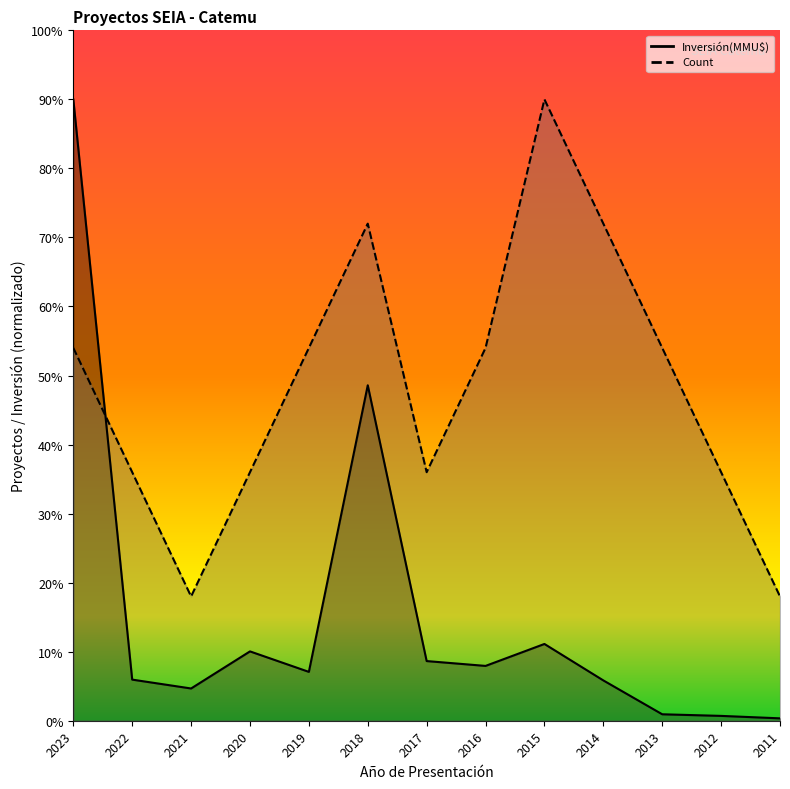

At which category does Inversión(MMU$) reach its first local peak?

2020